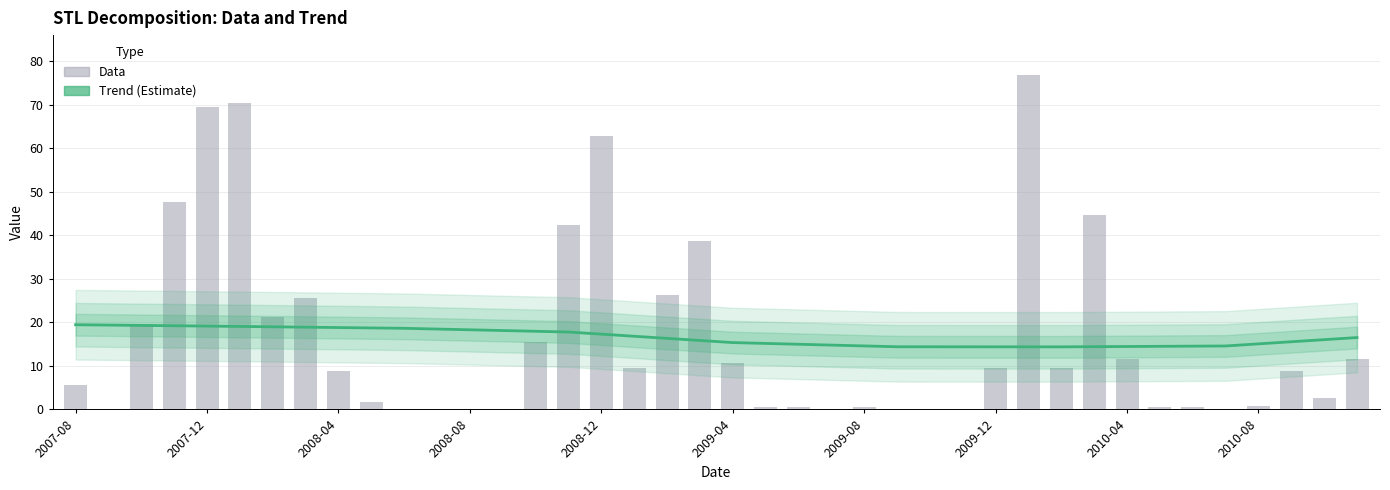

Between 2007-08 and 30, which is larger?

2007-08